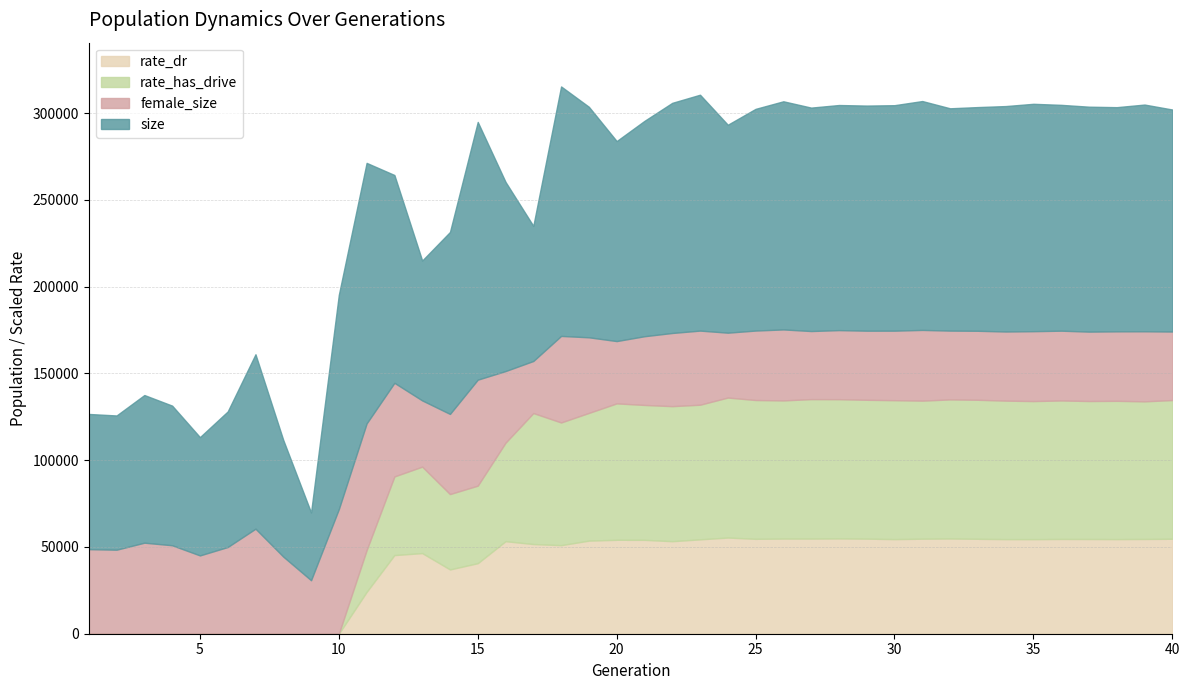

Rank the series at 1 from highest to lowest value.

size, female_size, rate_has_drive, rate_dr